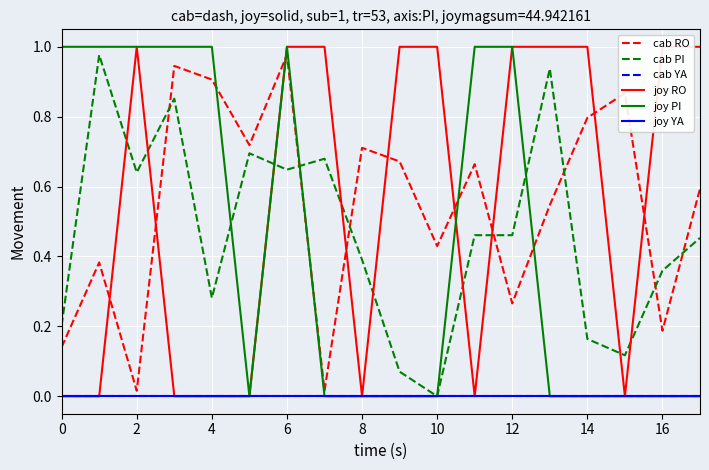

What is the average value of the joy RO series?

0.6